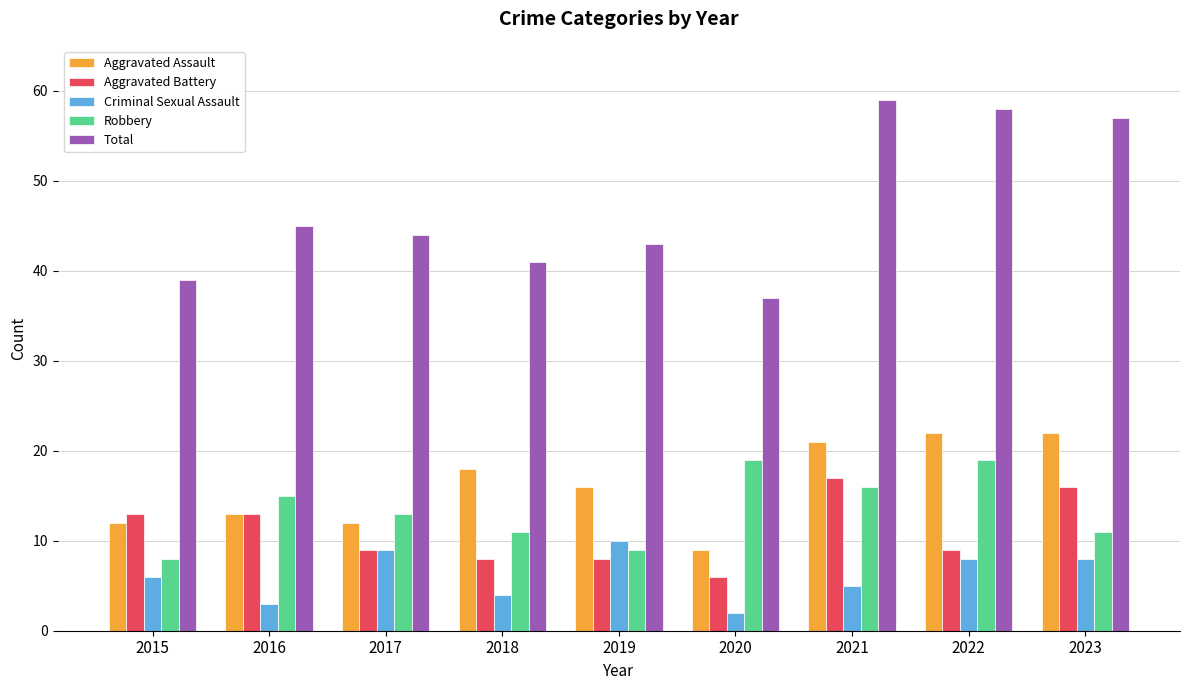

Reading left to right, list all the values displayed in this chart.

Aggravated Assault: 2015=12	2016=13	2017=12	2018=18	2019=16	2020=9	2021=21	2022=22	2023=22
Aggravated Battery: 2015=13	2016=13	2017=9	2018=8	2019=8	2020=6	2021=17	2022=9	2023=16
Criminal Sexual Assault: 2015=6	2016=3	2017=9	2018=4	2019=10	2020=2	2021=5	2022=8	2023=8
Robbery: 2015=8	2016=15	2017=13	2018=11	2019=9	2020=19	2021=16	2022=19	2023=11
Total: 2015=39	2016=45	2017=44	2018=41	2019=43	2020=37	2021=59	2022=58	2023=57